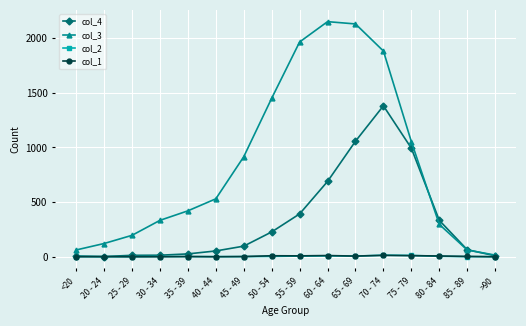

True or false: col_3 has more than 2 points higher than both neighbors.

False